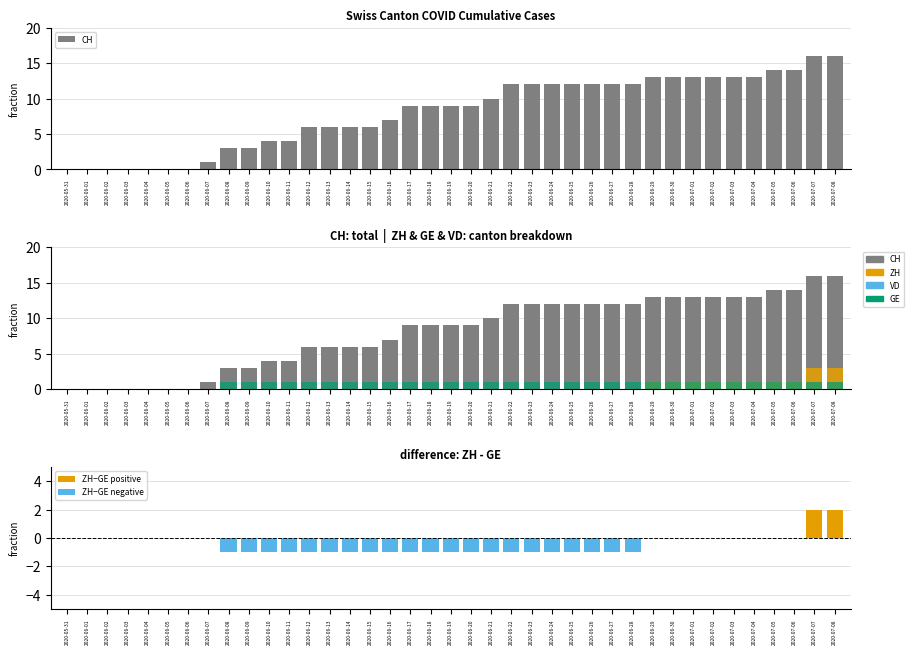

True or false: ZH has a value of 2 at 2020-06-30.

False